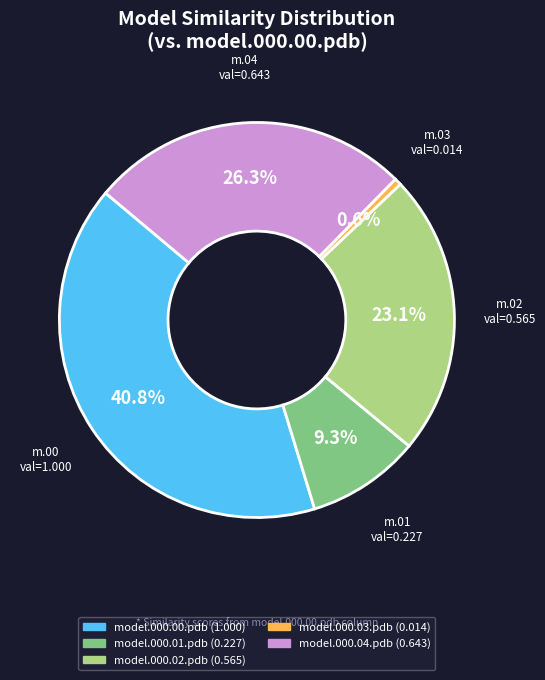

Count the number of slices in the pie.

5